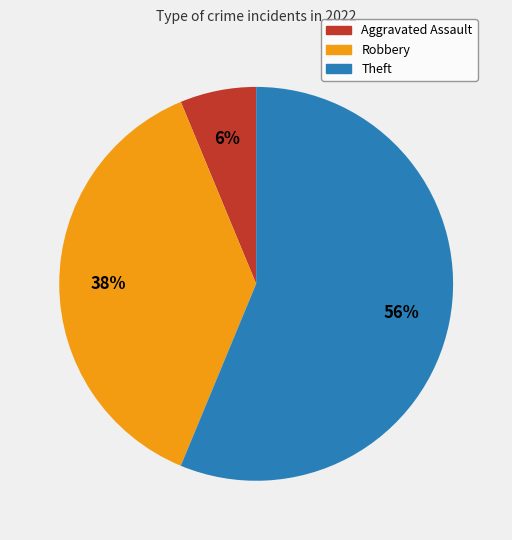

Combined, do Theft and Robbery account for over 50%?

Yes